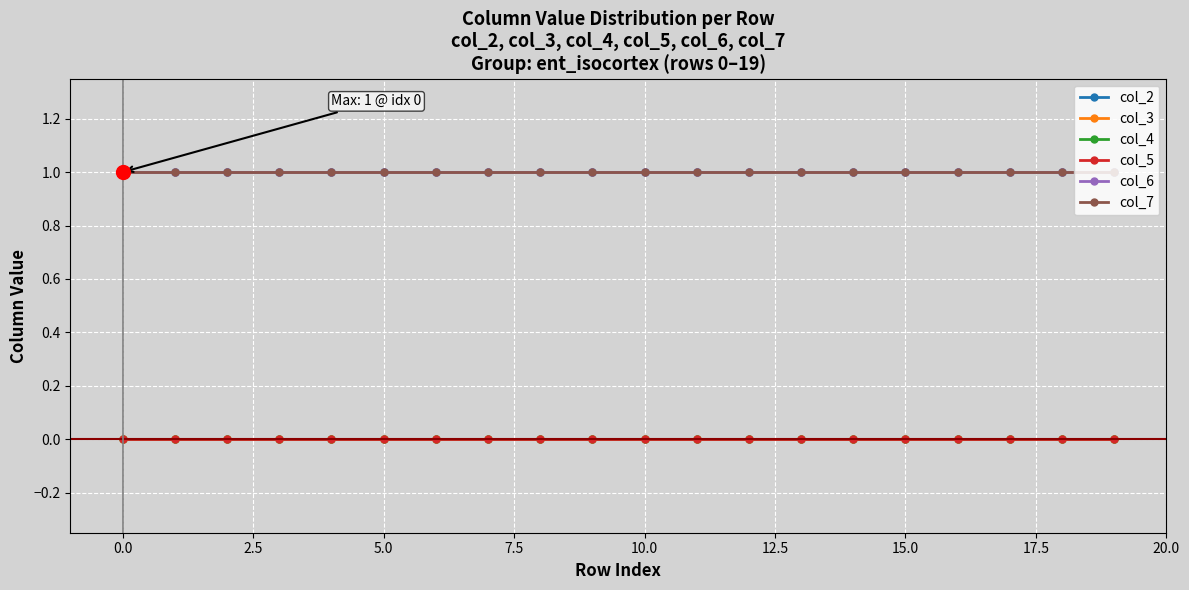

Is this an area chart (filled region under the line)?

No